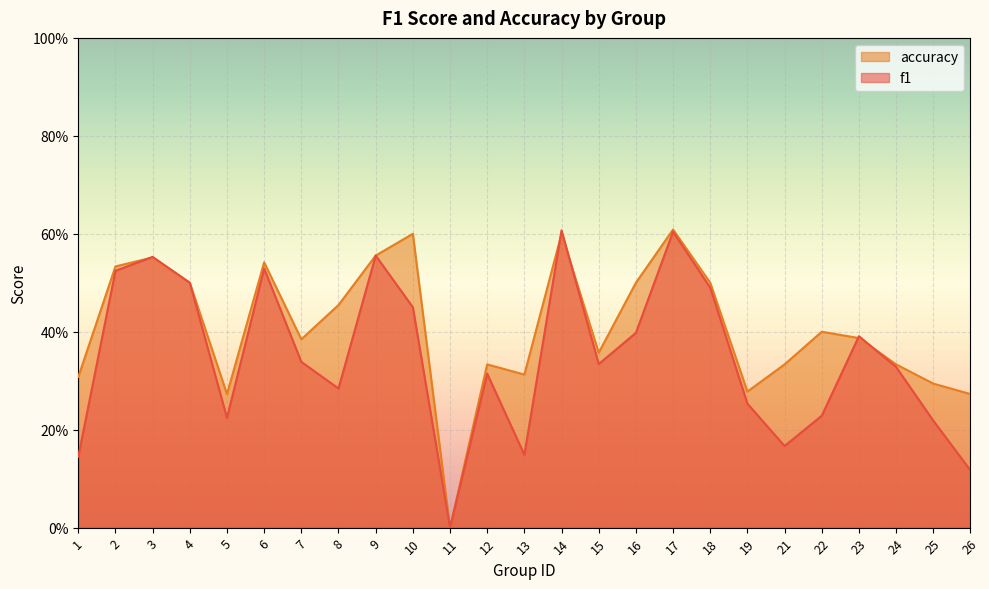

Which series has the widest spread of values?

accuracy